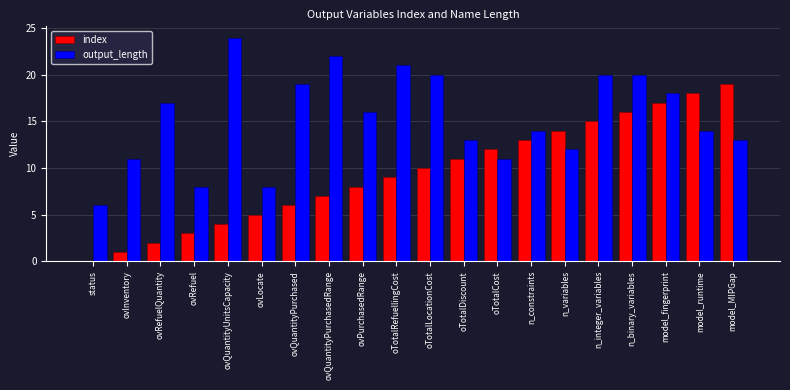

The value of output_length at ovQuantityPurchasedRange is 8. True or false?

False